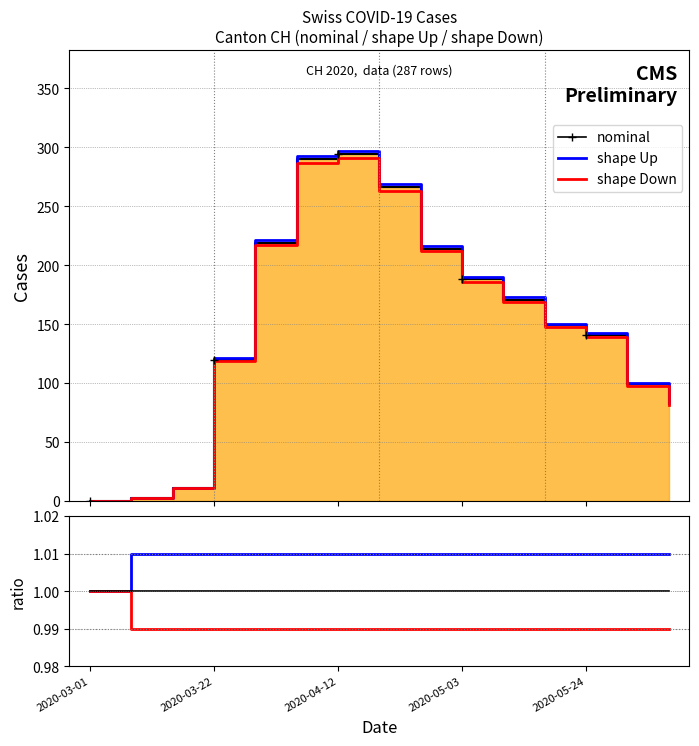

Is it true that nominal equals 0.3 at 2020-04-12?

False